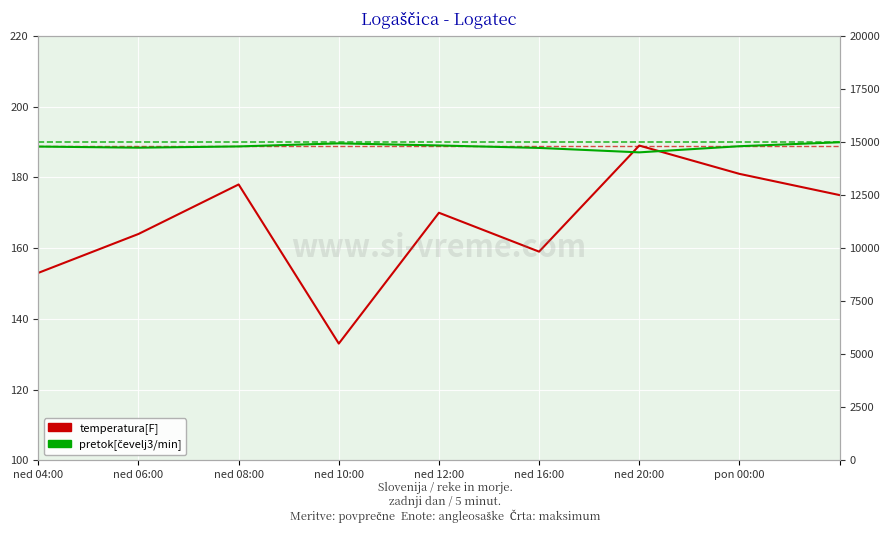

List the series in order of their overall mean, highest first.

pretok[čevelj3/min], temperatura[F]